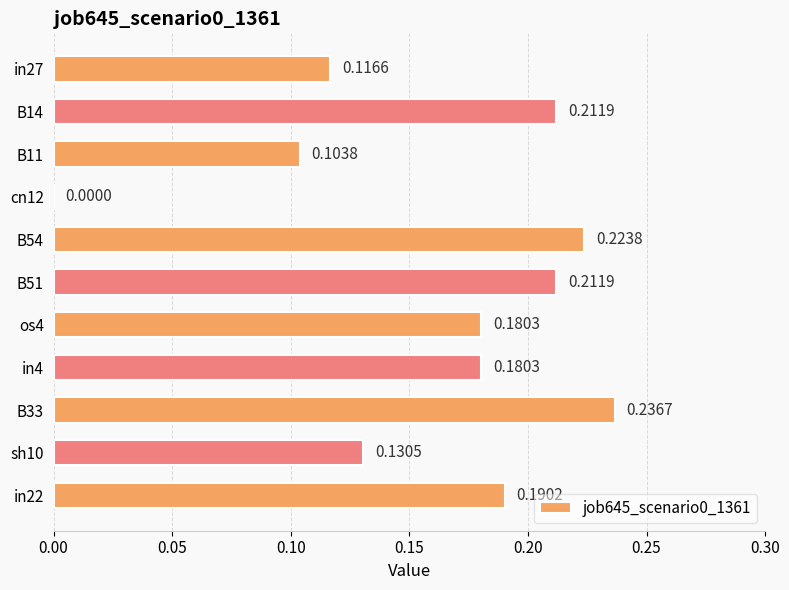

What is the sum of all values?

1.8